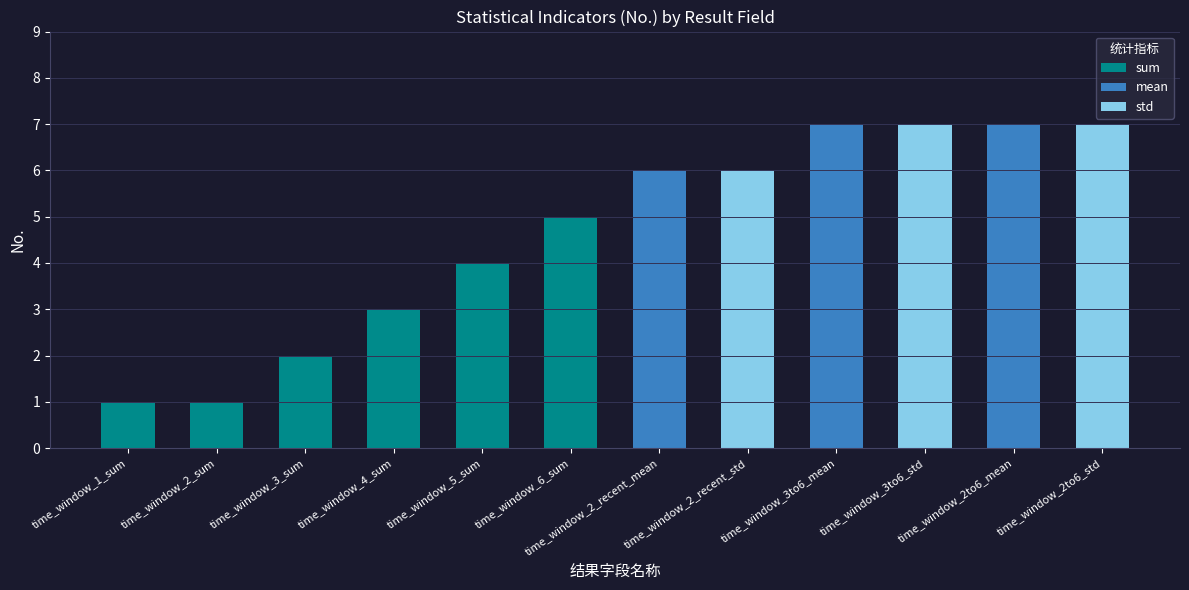

Between time_window_5_sum and time_window_2to6_std, which series saw the biggest shift?

std